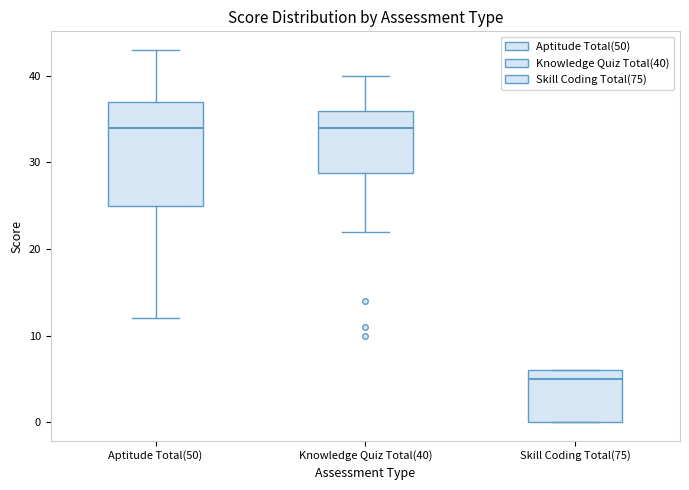

Comparing the boxes themselves (not the whiskers), which one is the tallest?

Aptitude Total(50)